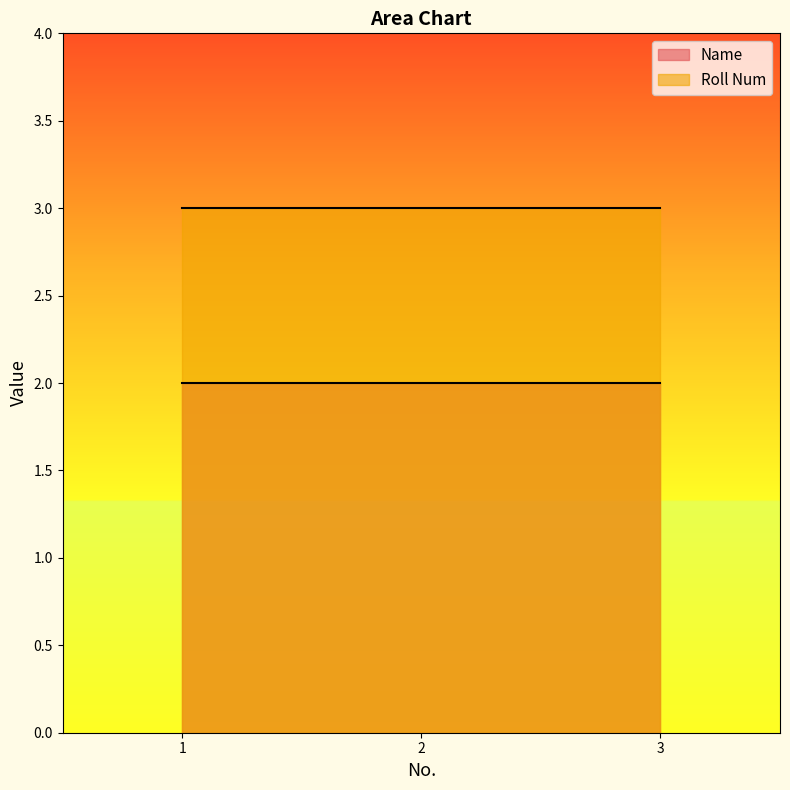

Between 1 and 2, which series saw the biggest shift?

Name